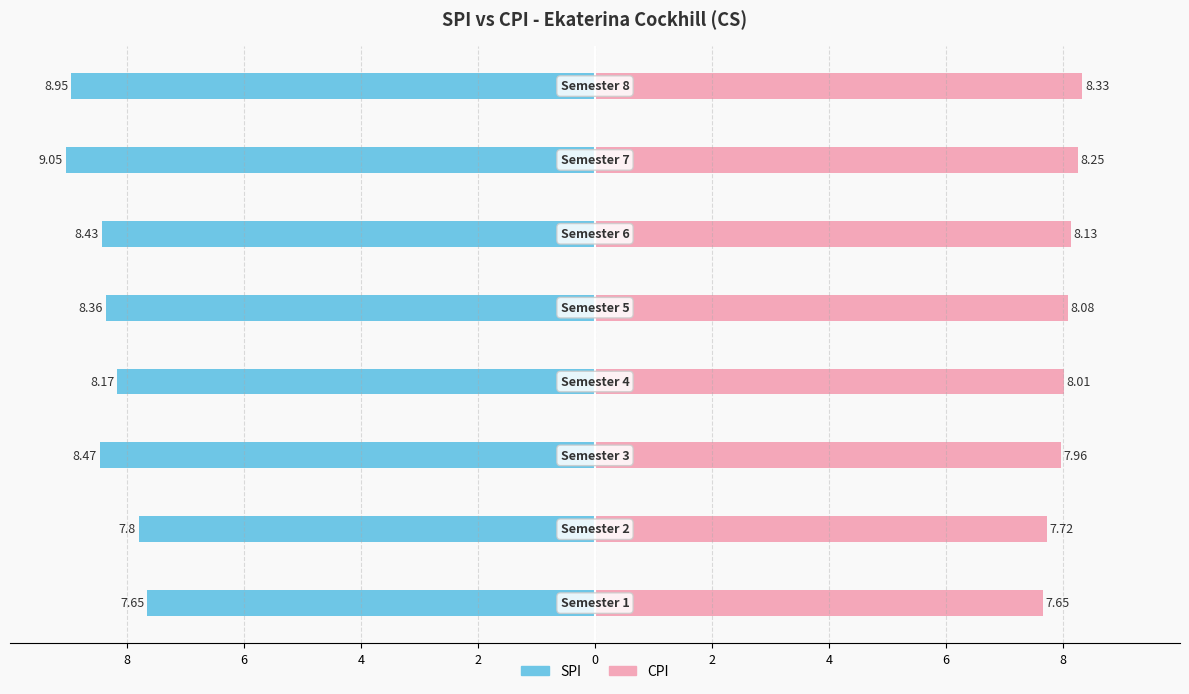

Is it true that CPI equals 3.5 at 0?

False